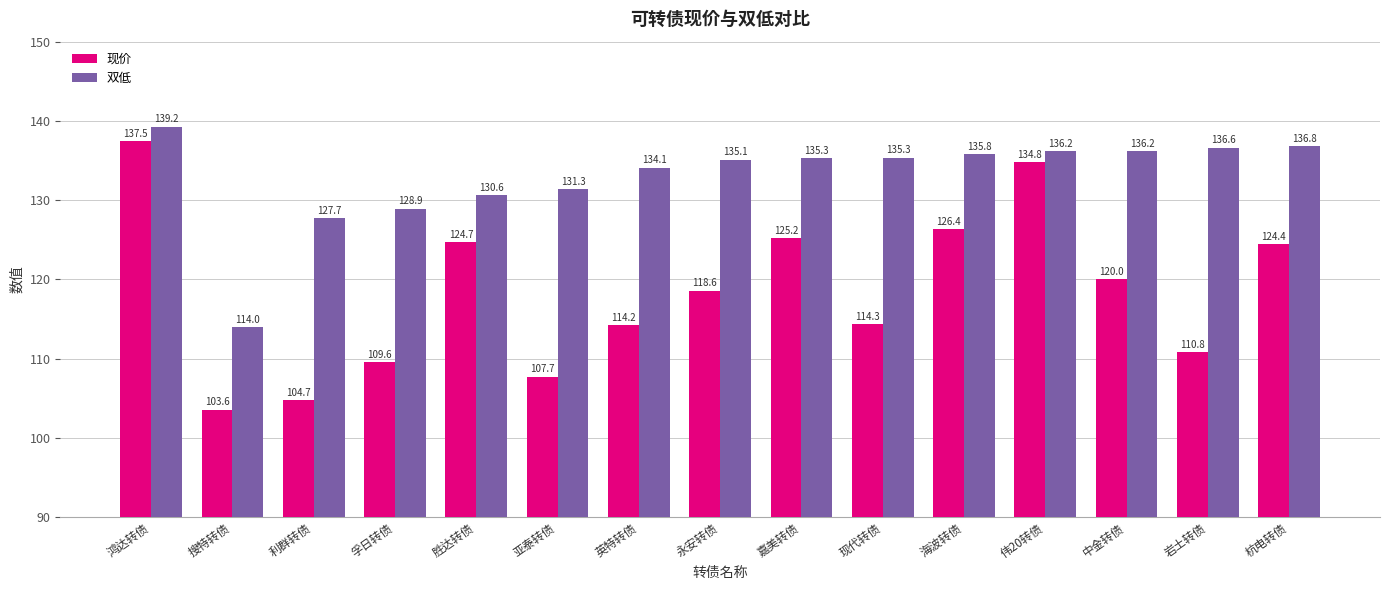

What value does the 双低 series have at 胜达转债?

130.6